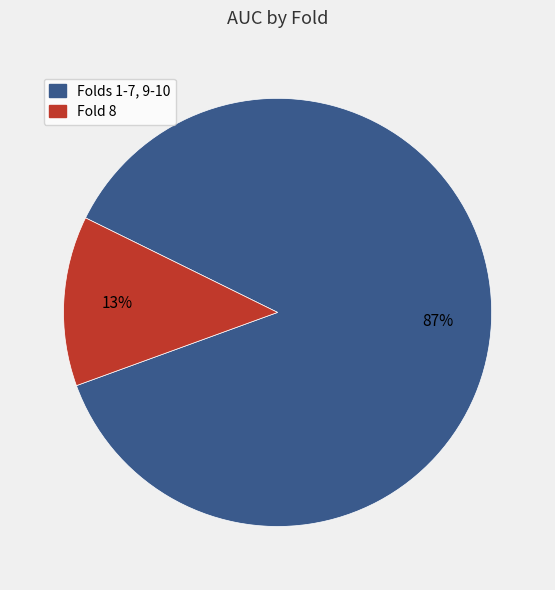

Is there a majority slice in this chart?

Yes